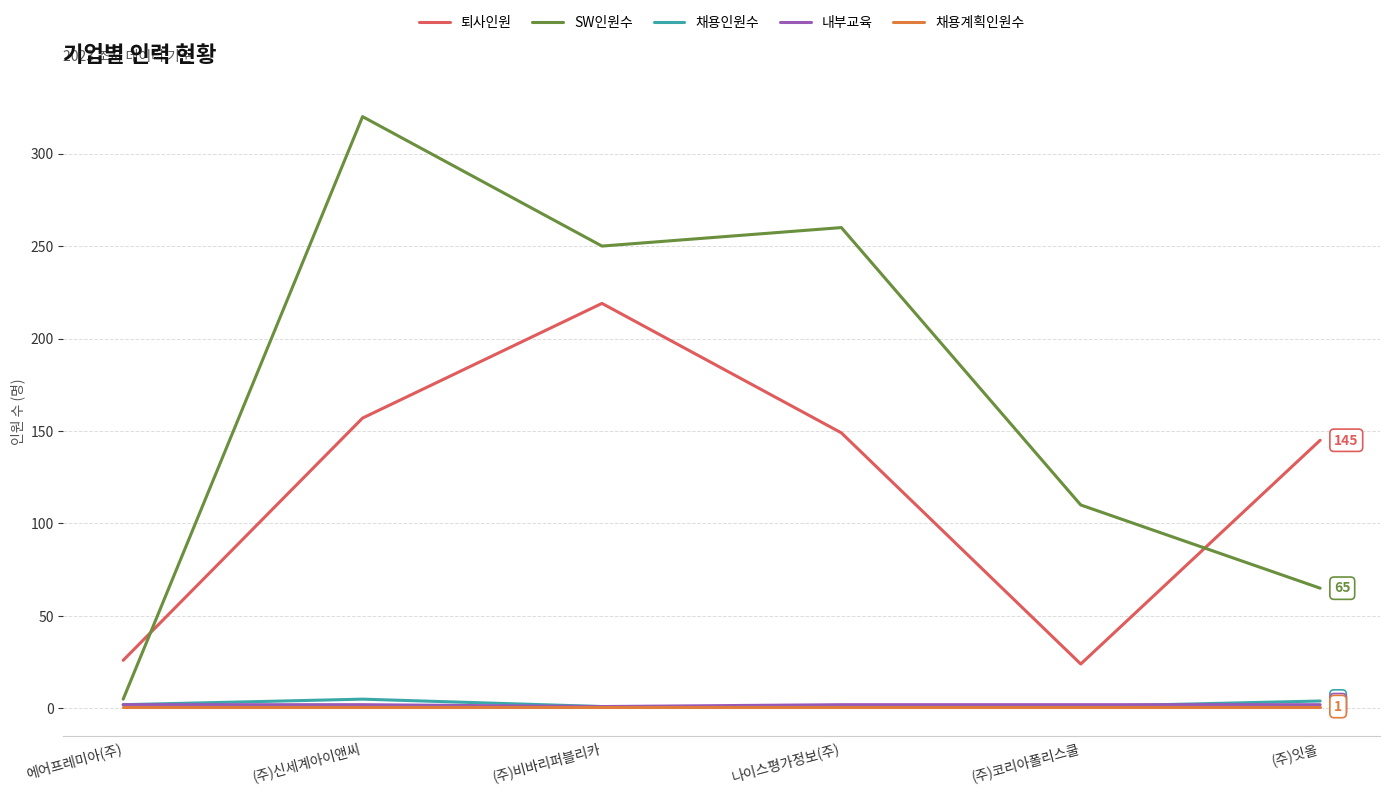

The 퇴사인원 series shows 96 at (주)잇올. True or false?

False